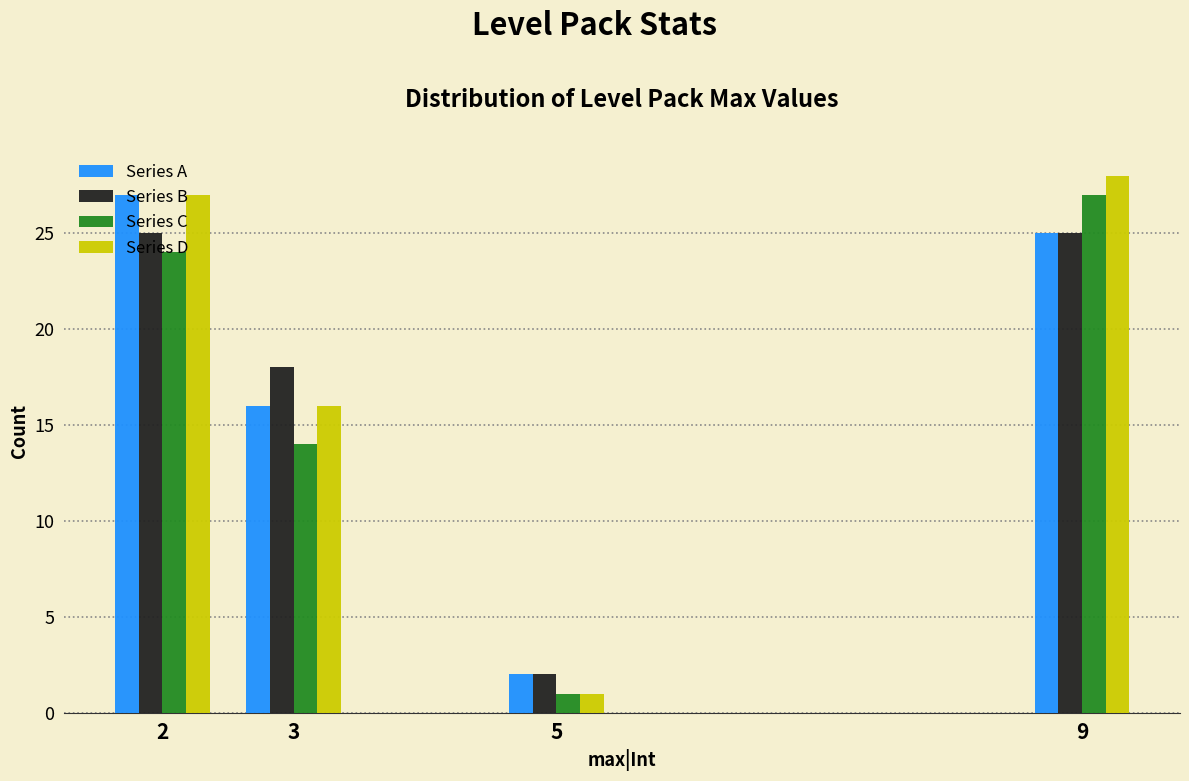

What value does the Series B series have at 9?

25